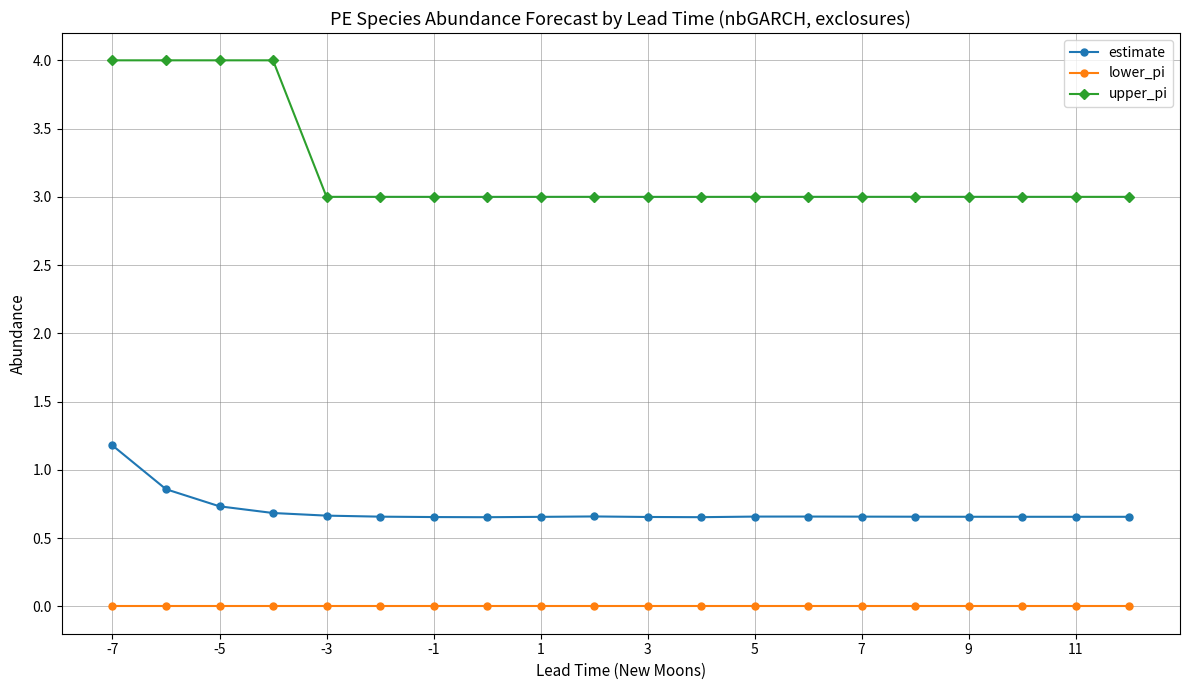

What are all the series names shown in the legend?

estimate, lower_pi, upper_pi